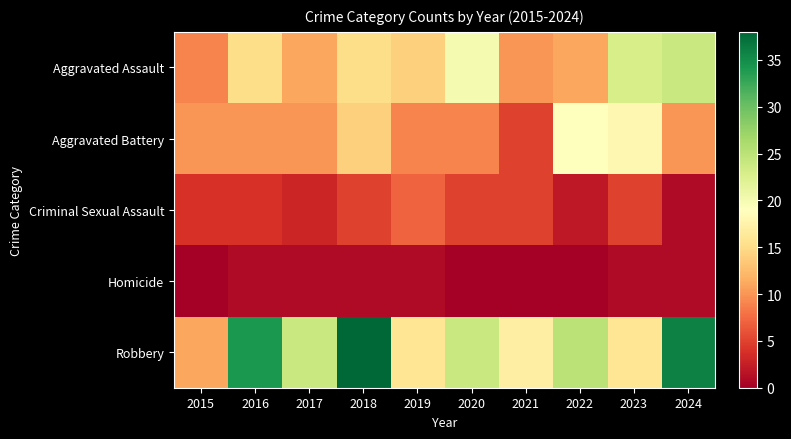

At how many categories does at least one series exceed 5?

10